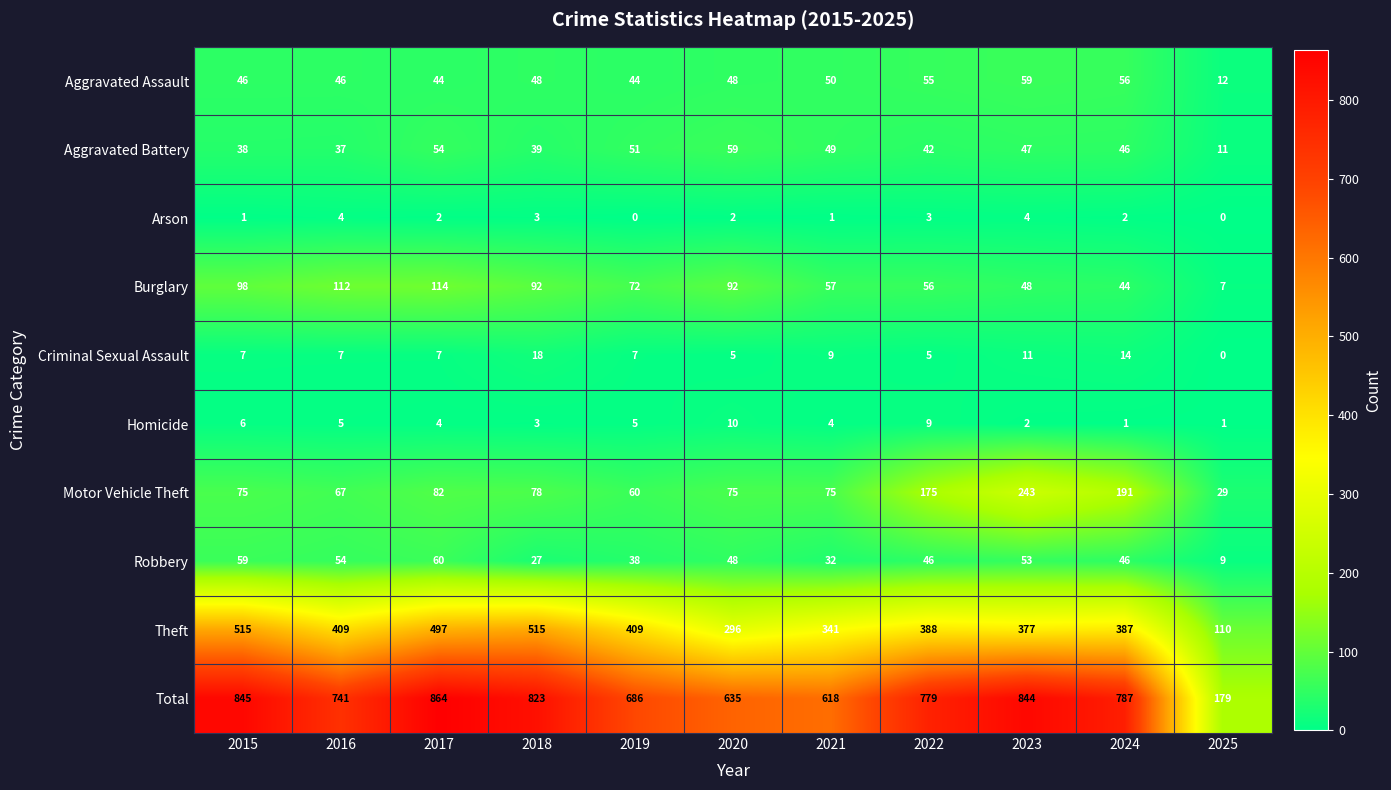

Where does the Robbery series first go above 46?

2015